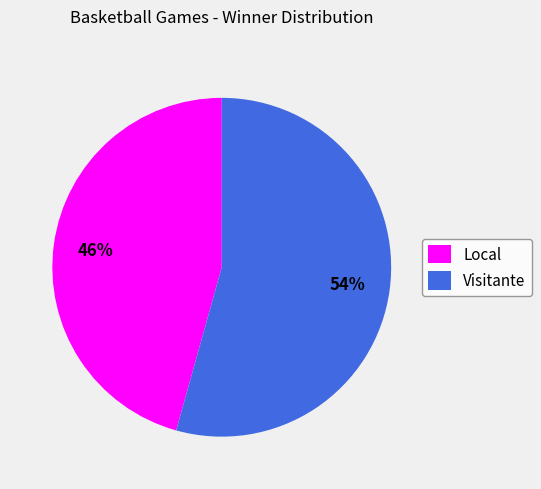

Is it true that Visitante is 47% of the pie?

False